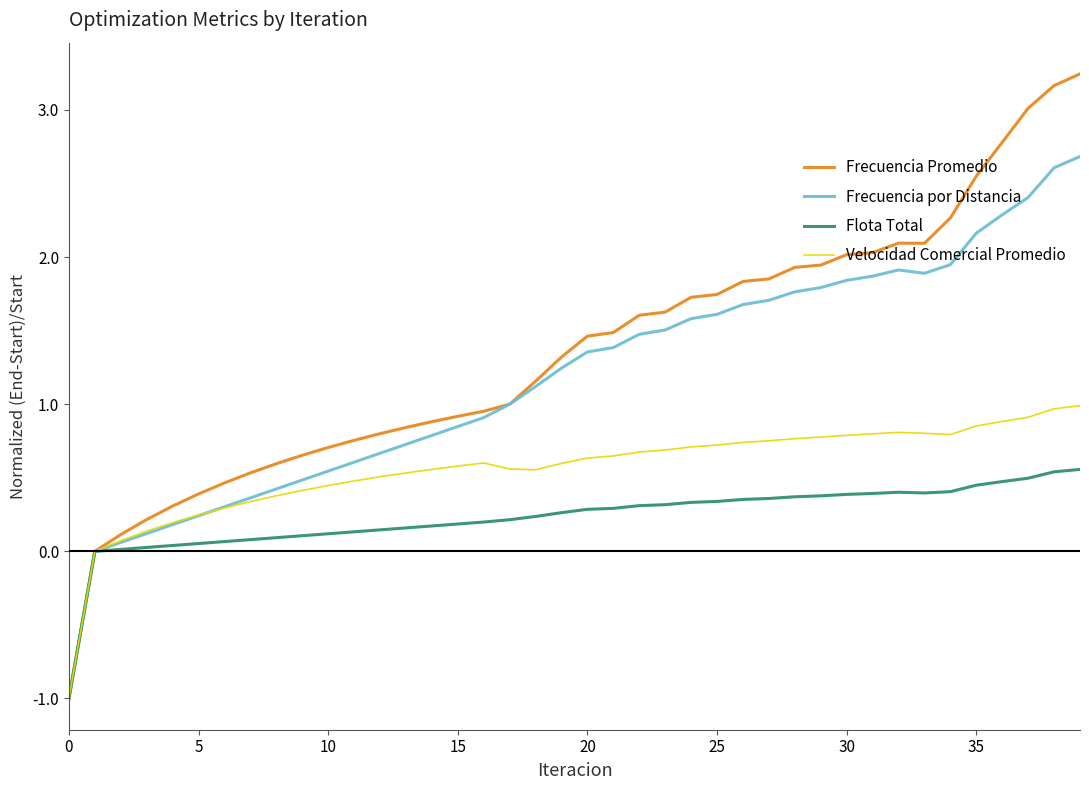

Which series has the largest range (max minus min)?

Frecuencia Promedio